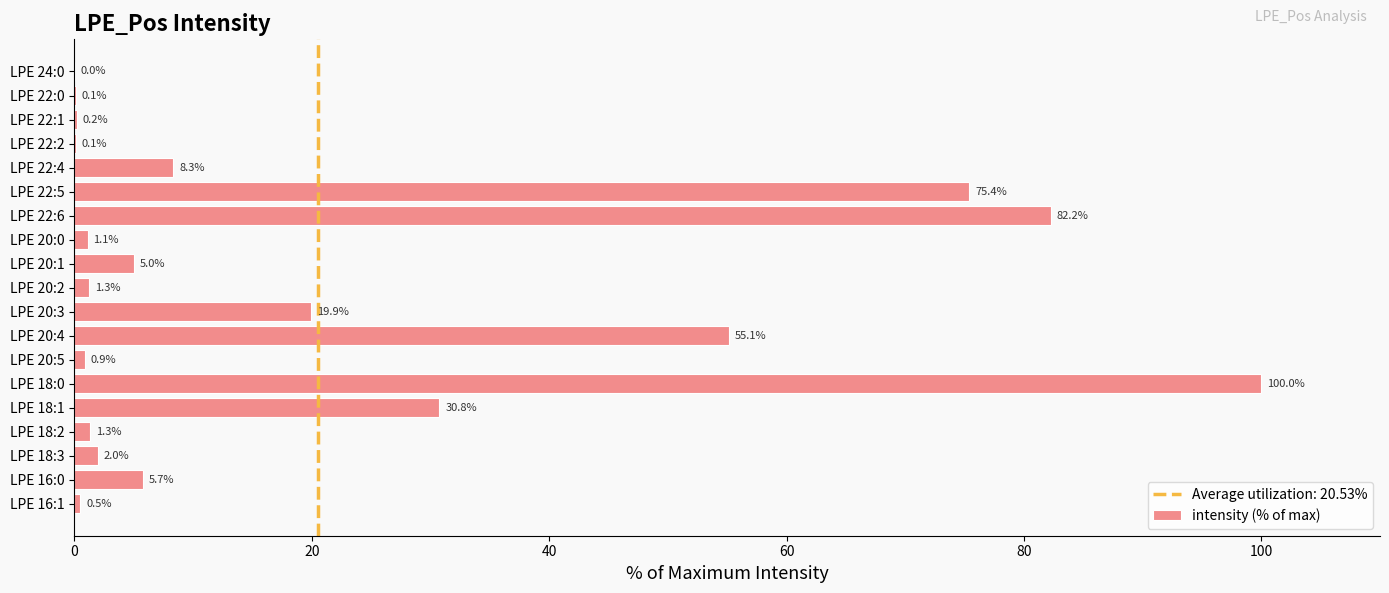

What is the greatest value displayed?

100.0